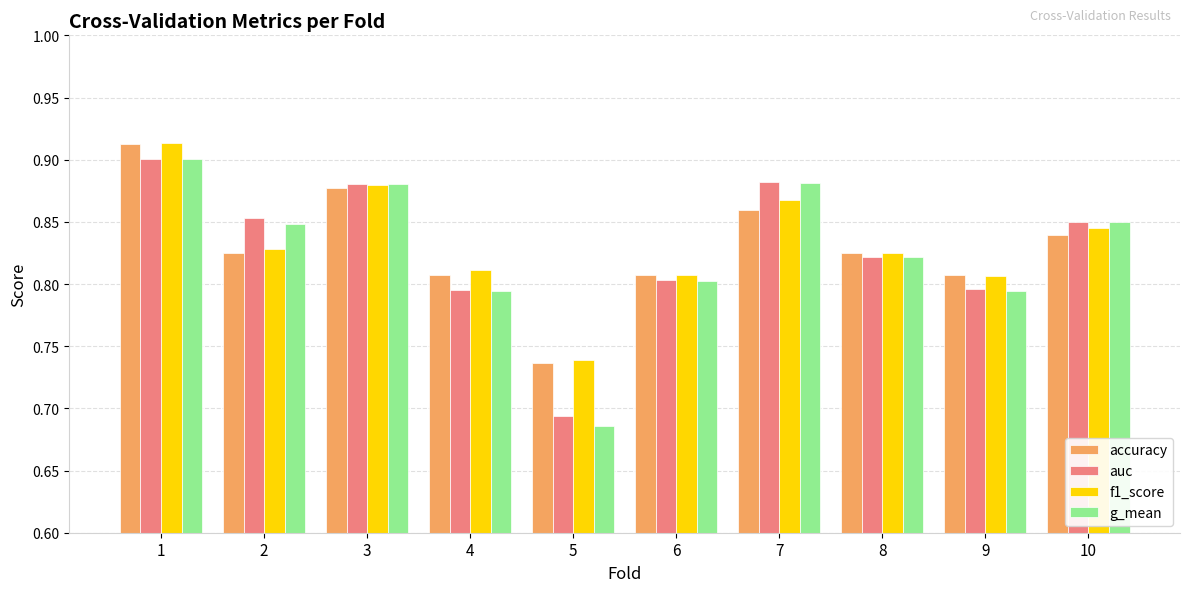

How many distinct data groups are displayed?

4